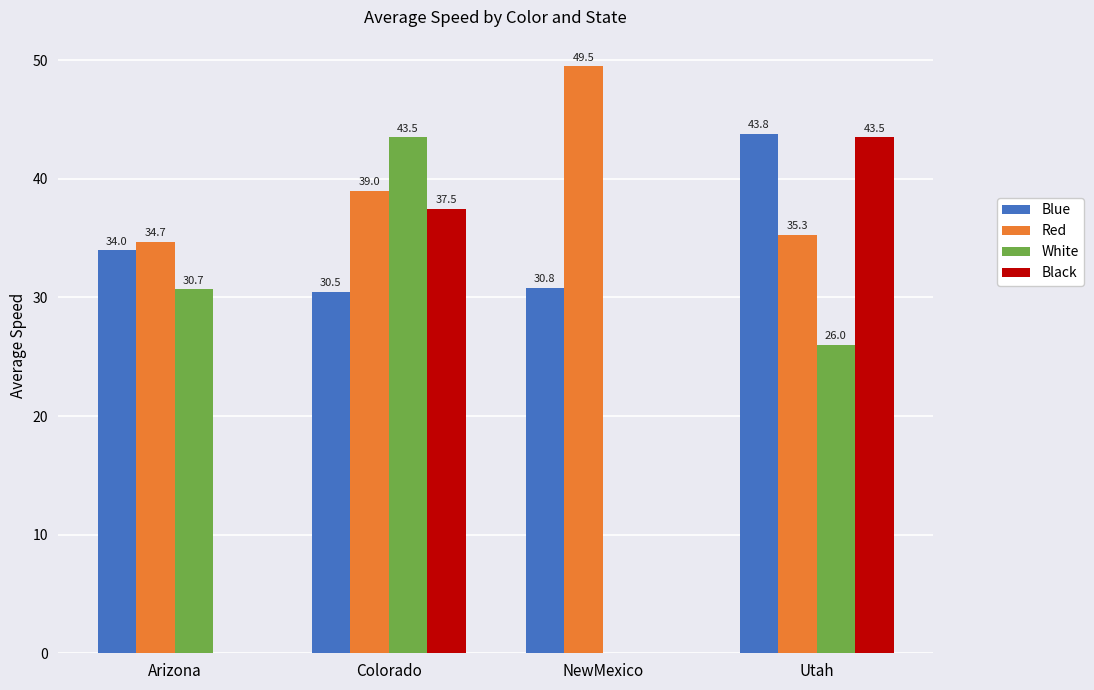

The Black series shows 52.2 at Colorado. True or false?

False